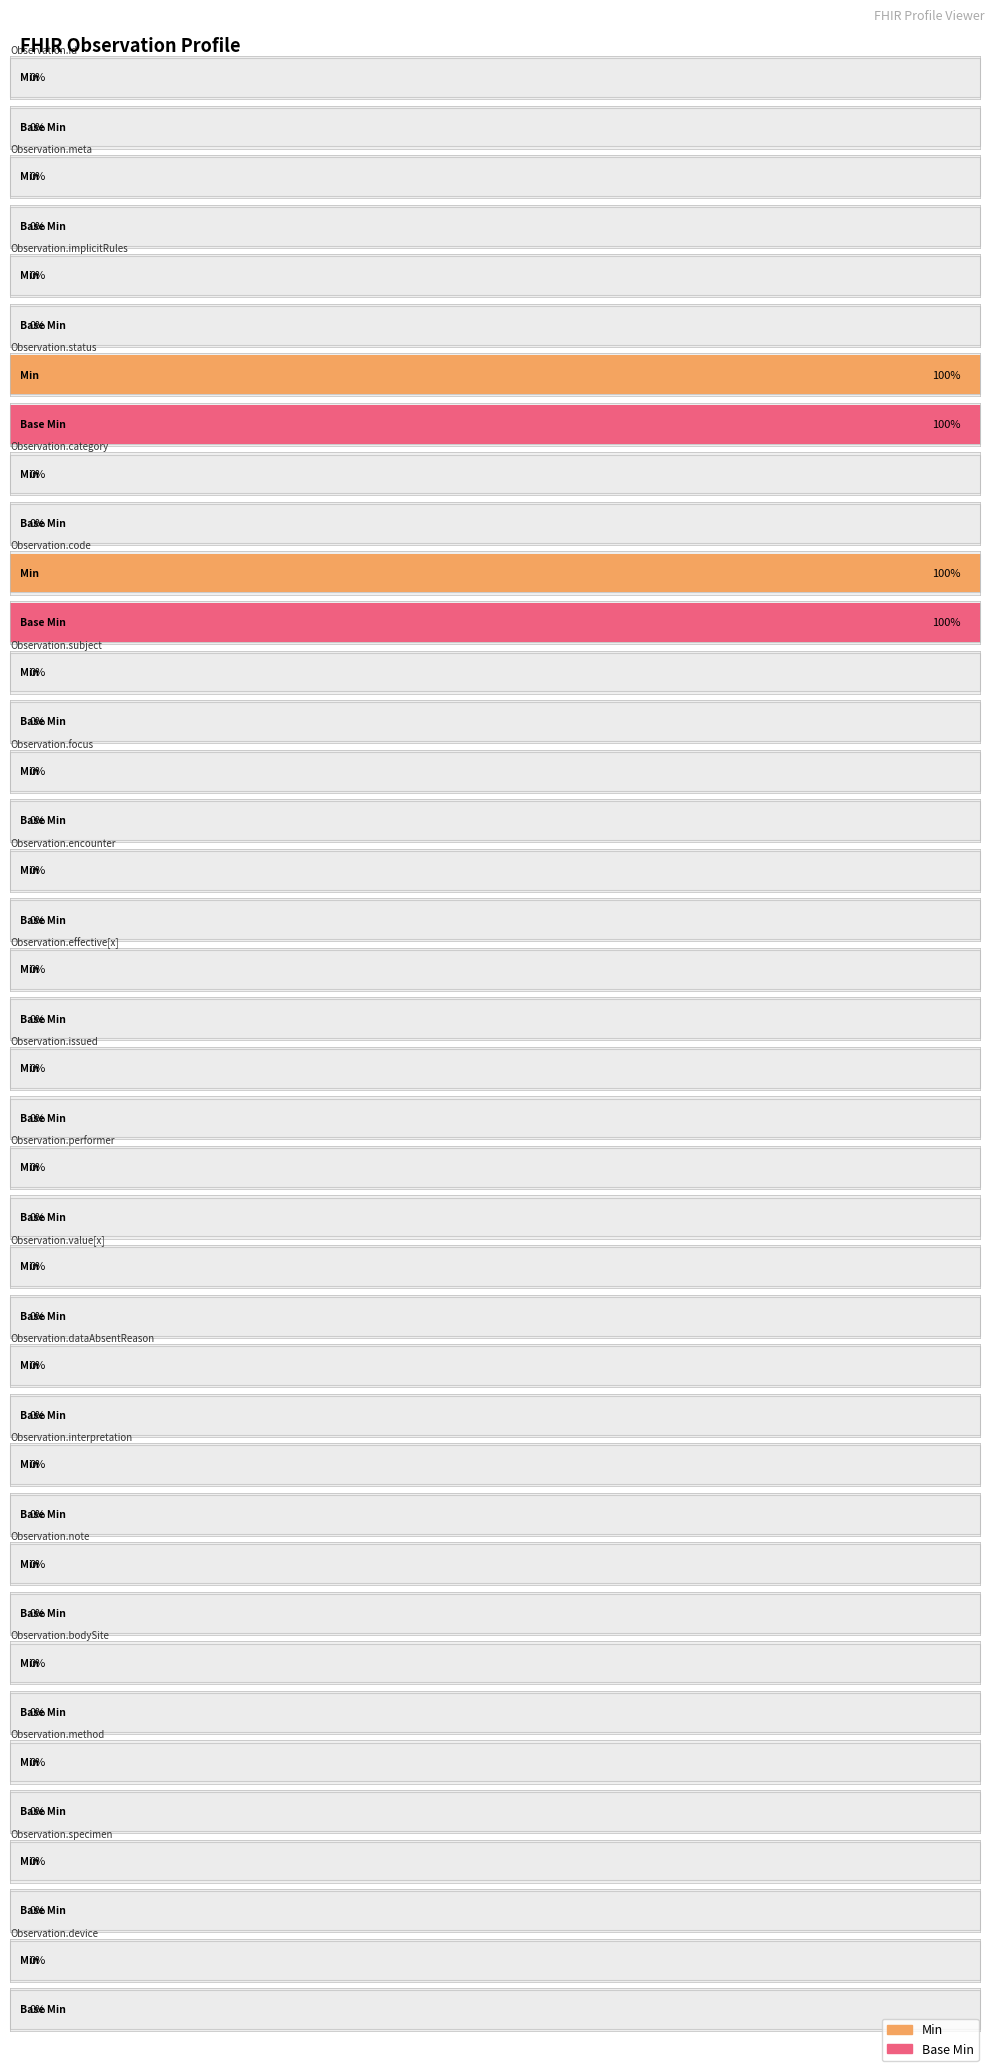

What is the highest value of the Min series?

1